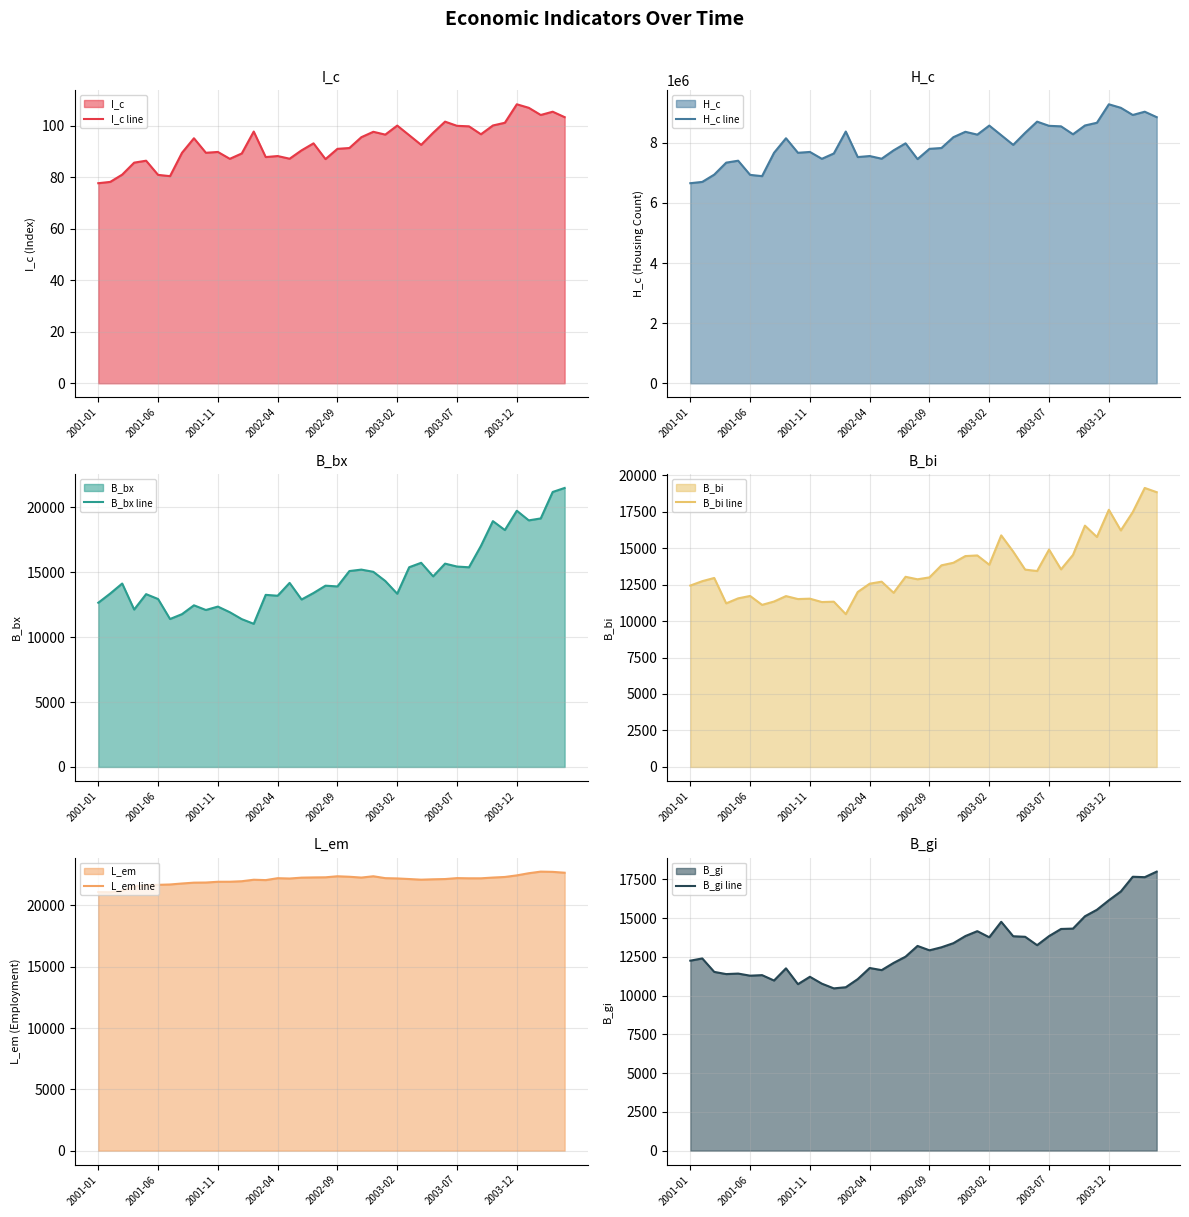

Where is the first local maximum for L_em line?

13